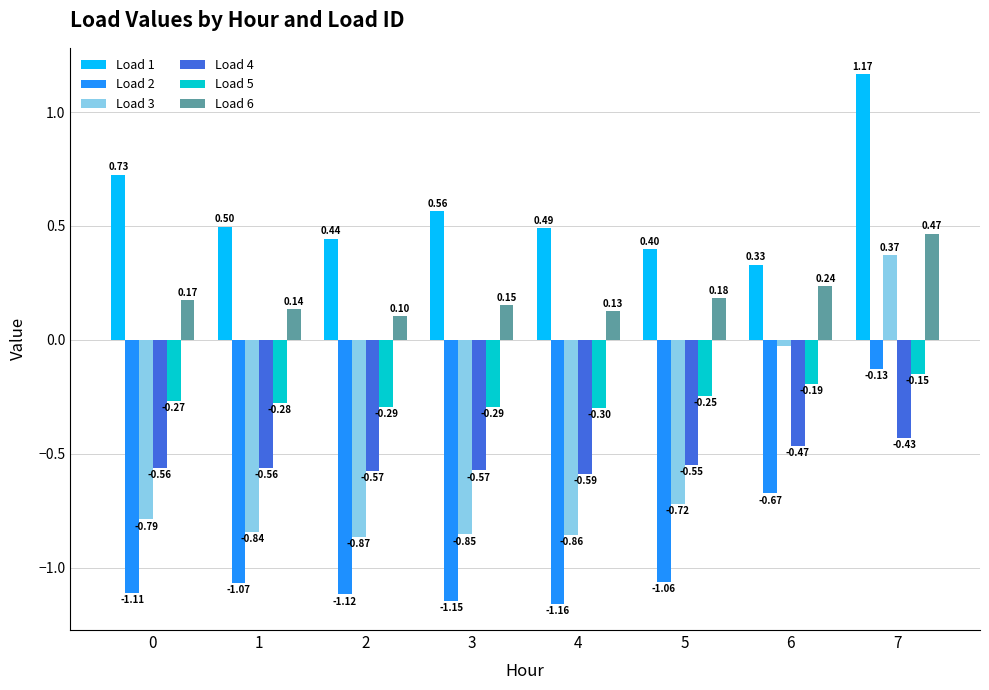

List the series in order of their peak value, highest first.

Load 1, Load 6, Load 3, Load 2, Load 5, Load 4